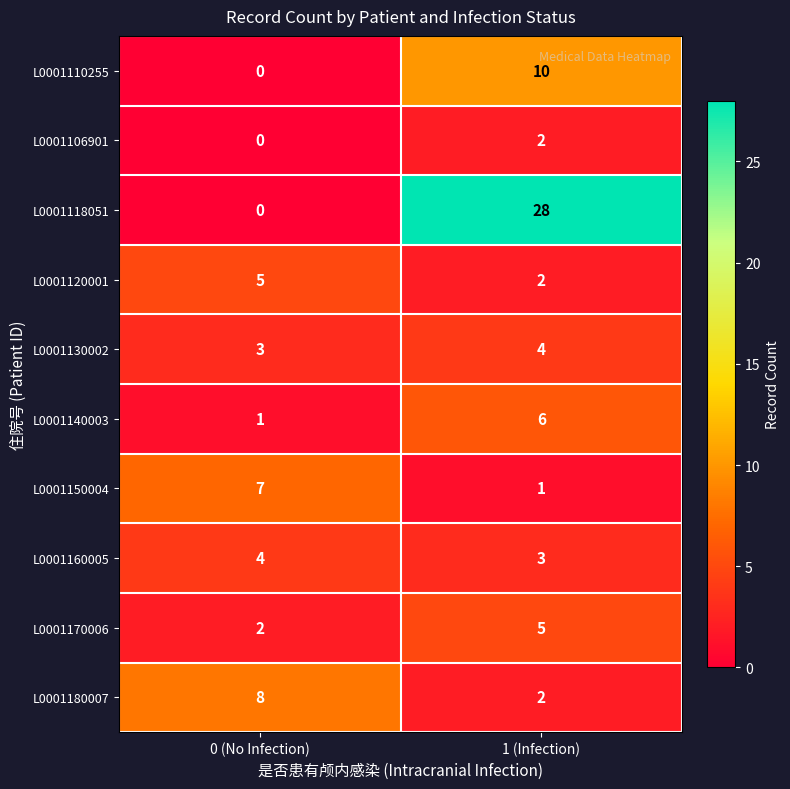

Rank the categories by L0001110255 value from lowest to highest.

0 (No Infection), 1 (Infection)